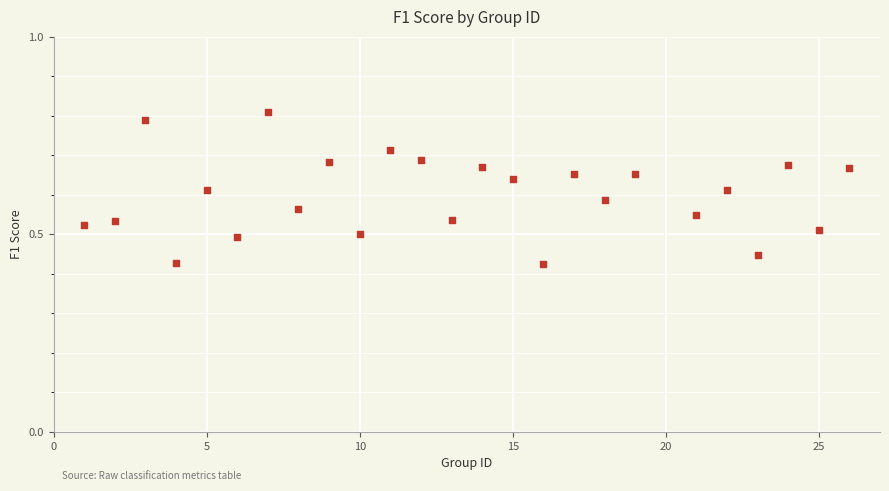

What is the range of X values (max minus min)?

25.0